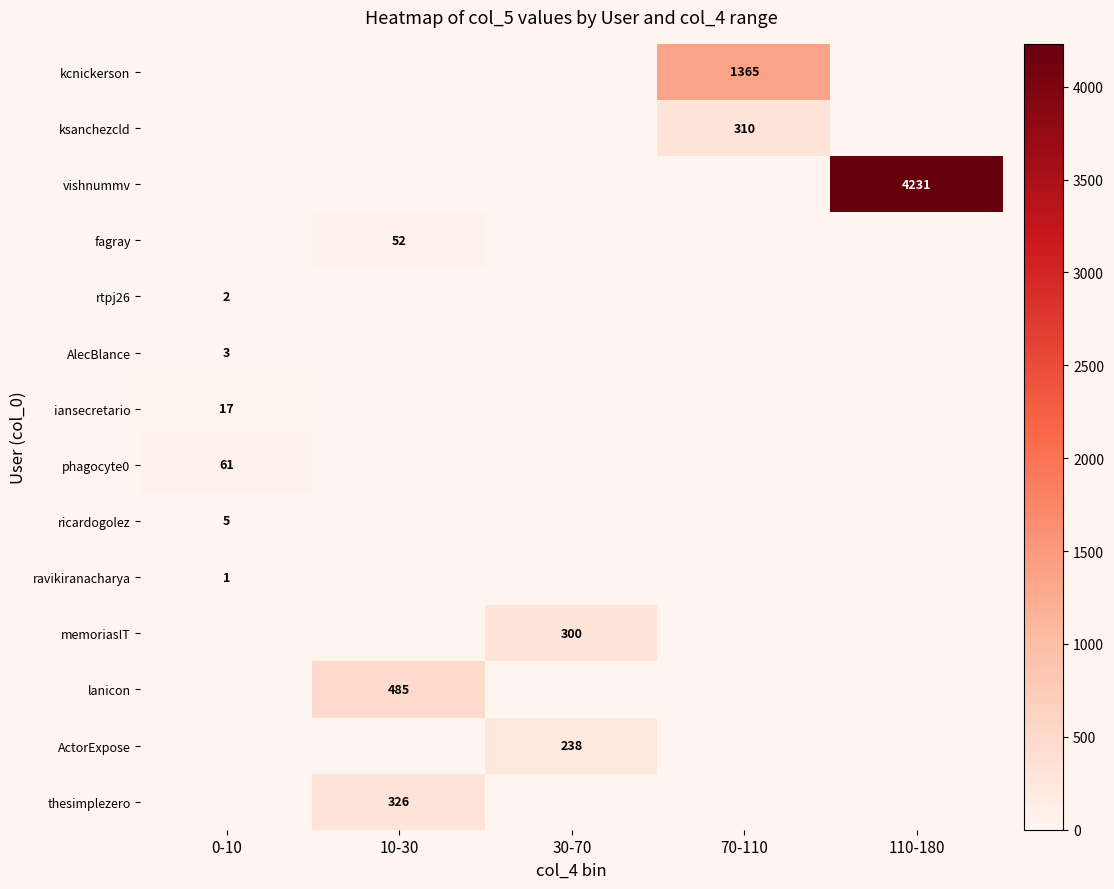

The value of ravikiranacharya at 0-10 is 1. True or false?

True